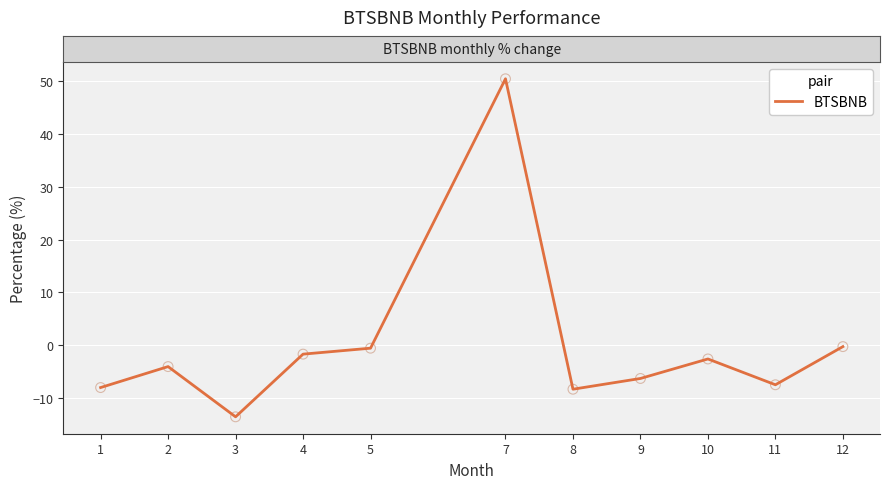

What is the change in value from 2 to 4?

+2.4